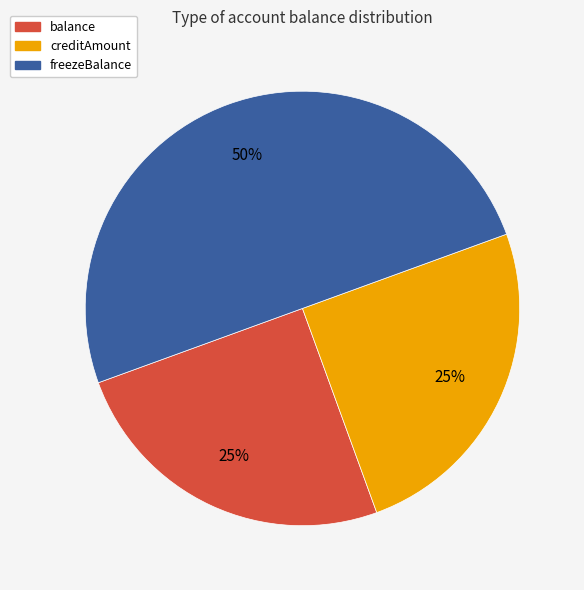

To the nearest percent, what is the combined percentage of freezeBalance and creditAmount?

75%